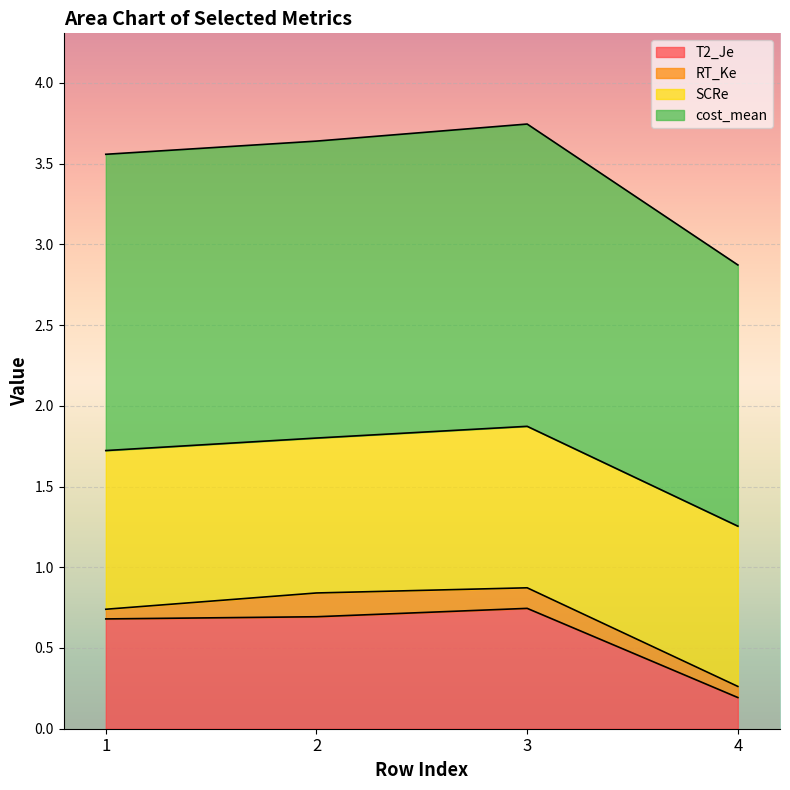

What is the value of the T2_Je point at the 1st from the left?

0.7